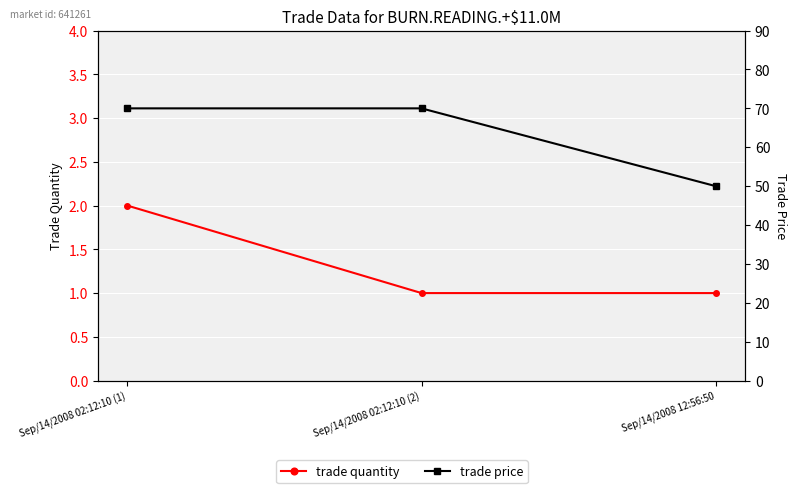

The trade price series shows 43 at Sep/14/2008 02:12:10 (1). True or false?

False